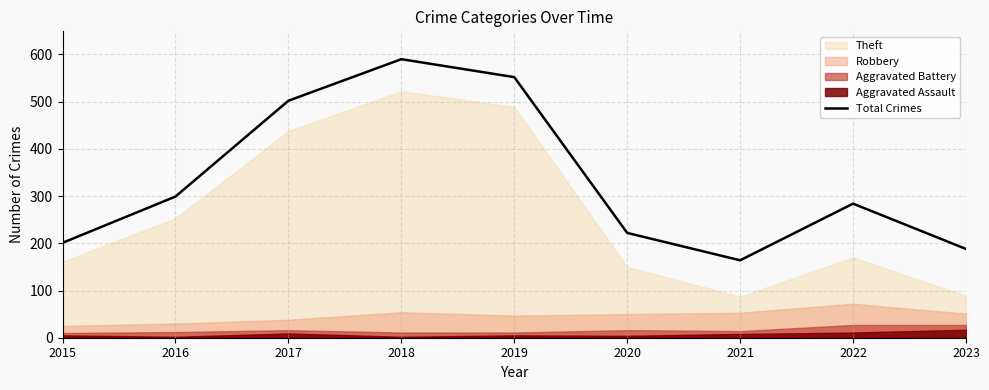

Which category has the lowest value across all series?

2021